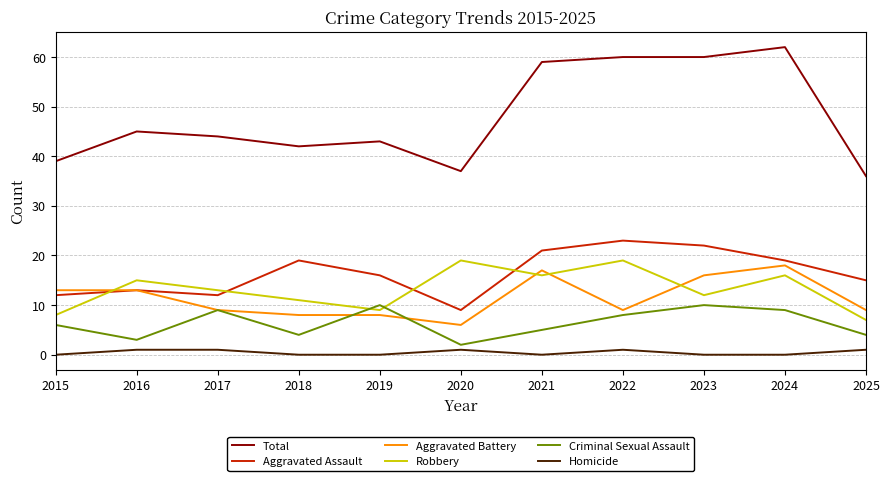

Reading left to right, what are all the values shown in this chart?

Total: 39	45	44	42	43	37	59	60	60	62	36
Aggravated Assault: 12	13	12	19	16	9	21	23	22	19	15
Aggravated Battery: 13	13	9	8	8	6	17	9	16	18	9
Robbery: 8	15	13	11	9	19	16	19	12	16	7
Criminal Sexual Assault: 6	3	9	4	10	2	5	8	10	9	4
Homicide: 0	1	1	0	0	1	0	1	0	0	1